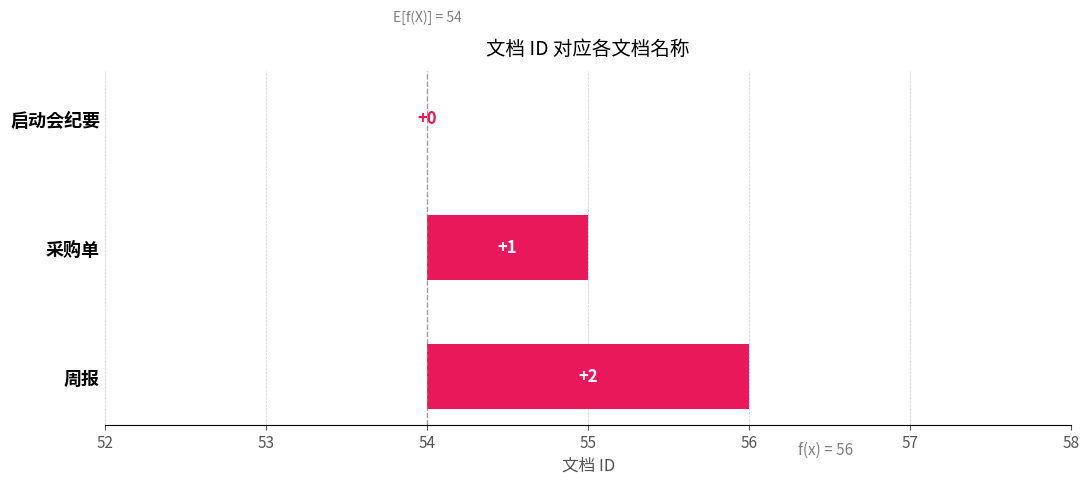

Reading right to left, extract all data points from this chart.

2	1	0